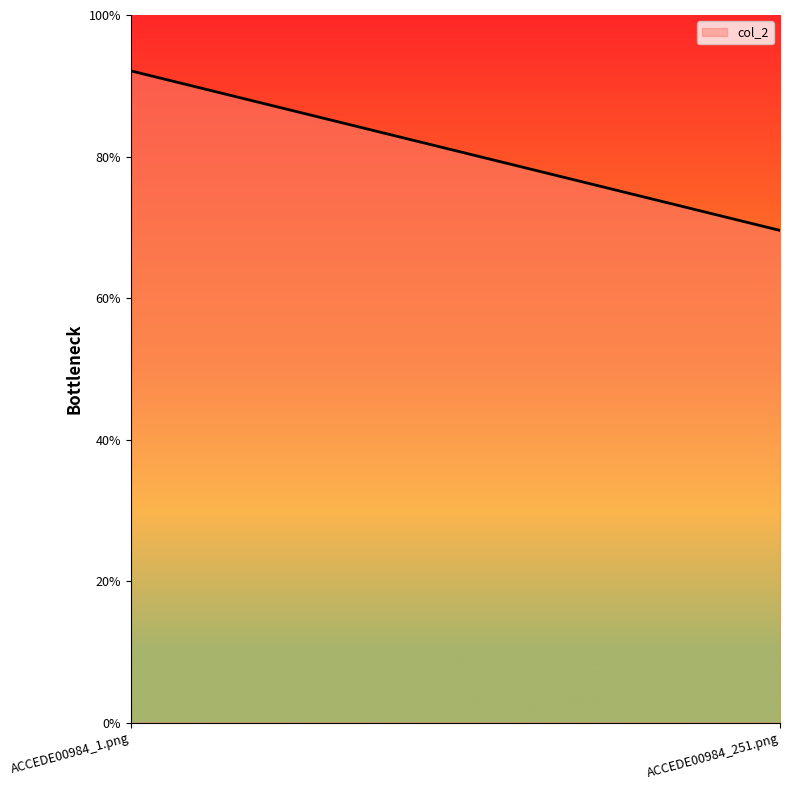

What is the label of the 1st point from the right?

ACCEDE00984_251.png